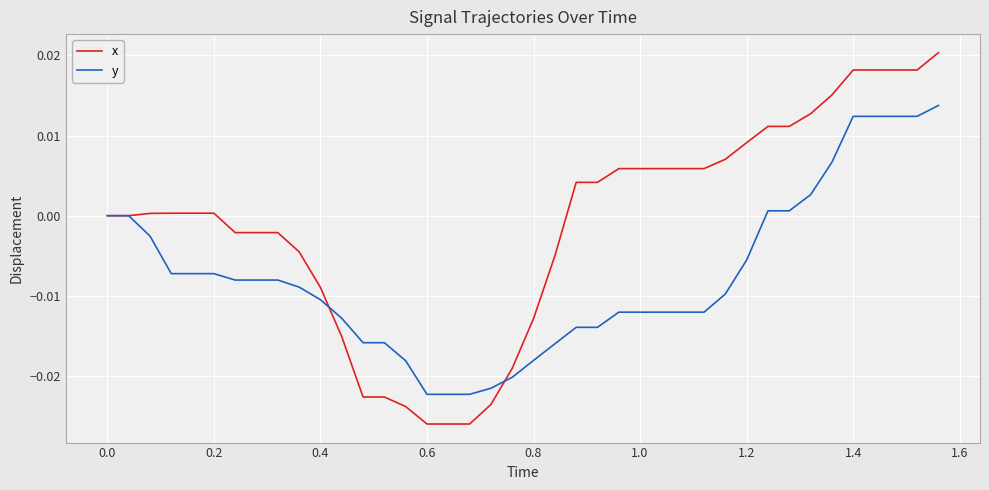

Which series has the largest total across all categories?

x